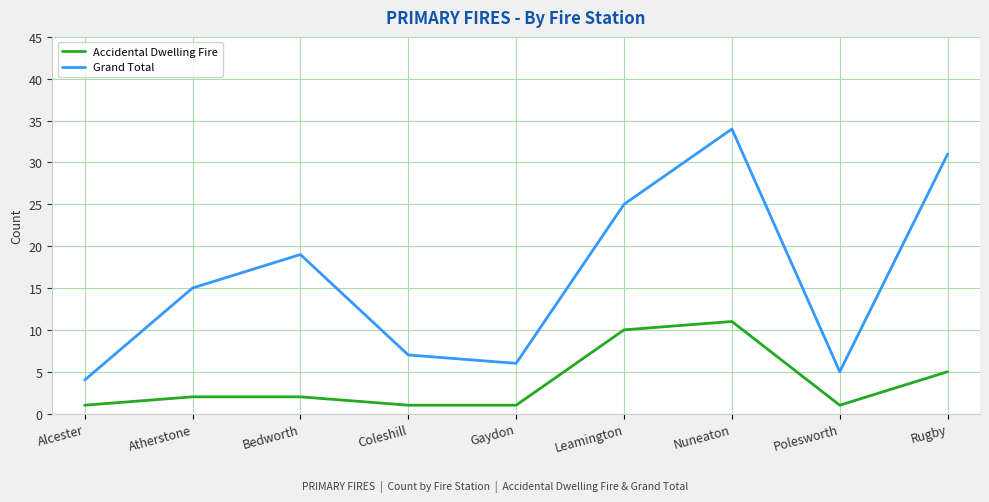

At which label is Grand Total closest to 19?

Bedworth